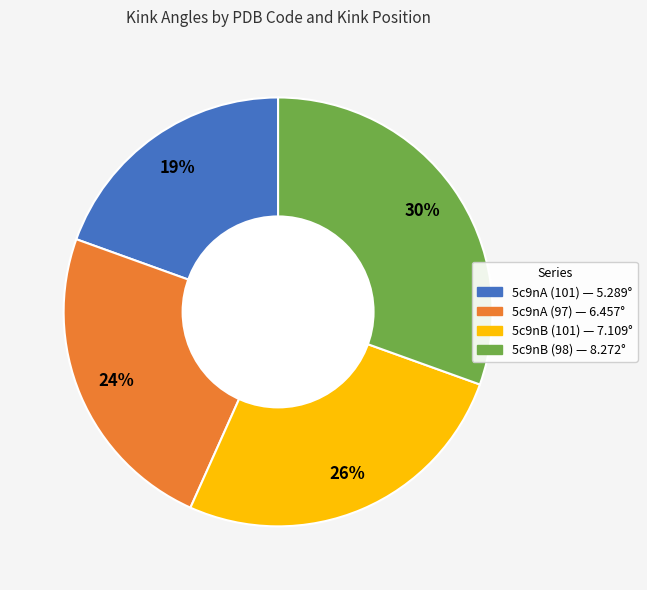

What percentage is the 5c9nA (97) slice, to the nearest percent?

24%